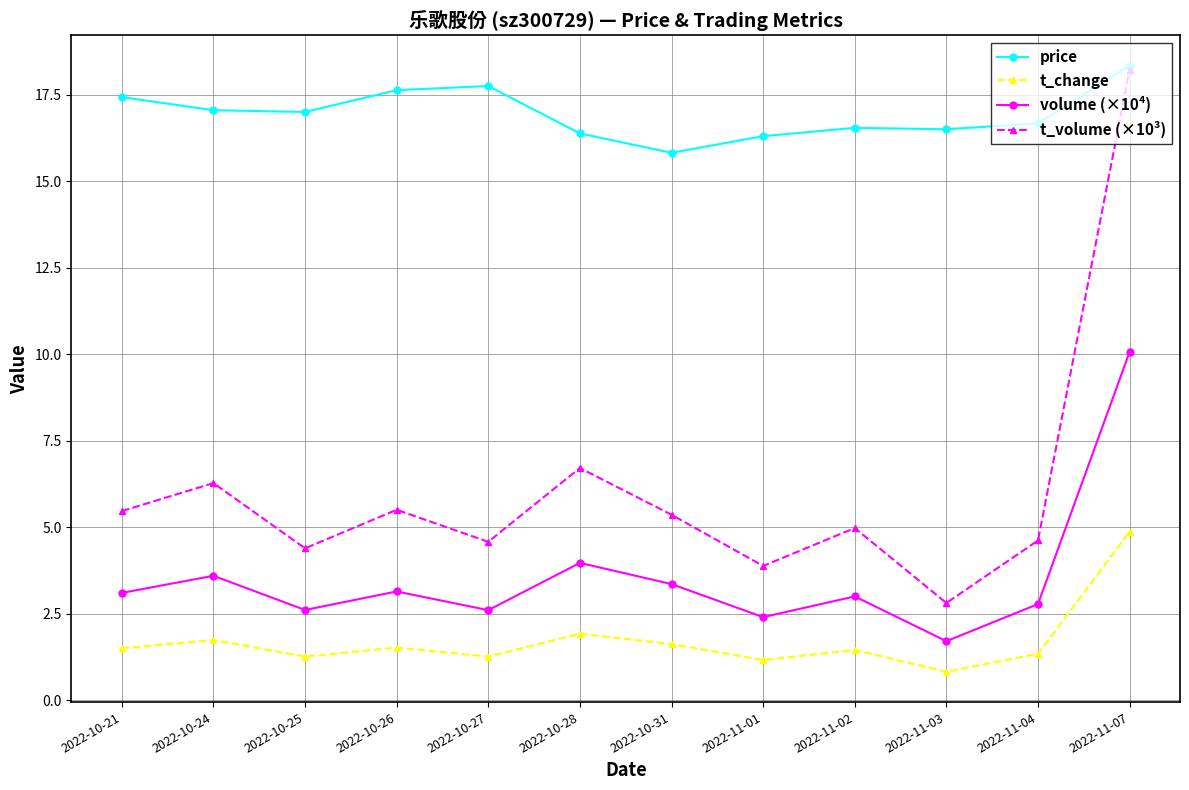

What is the difference between the maximum and second lowest values in the t_change series?

3.7